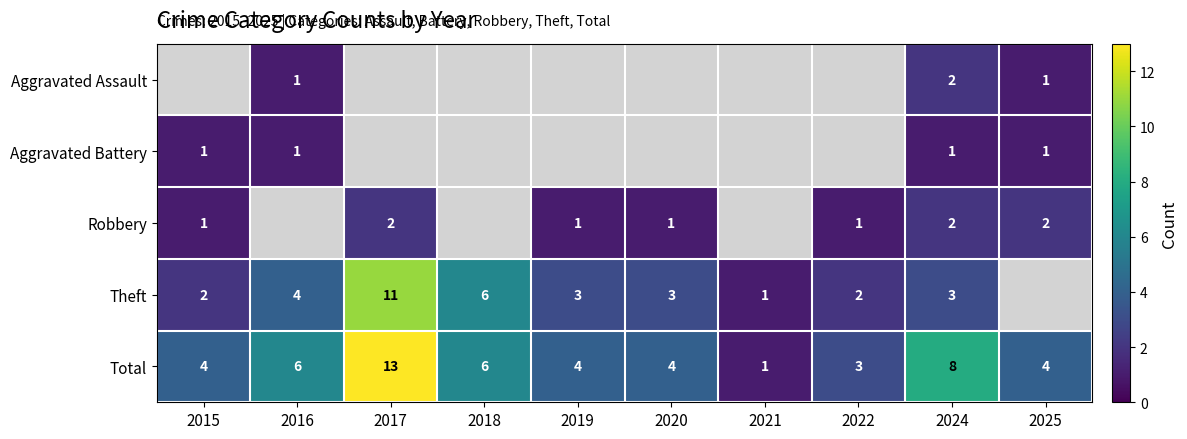

True or false: Total has a value of 13 at 2024.

False